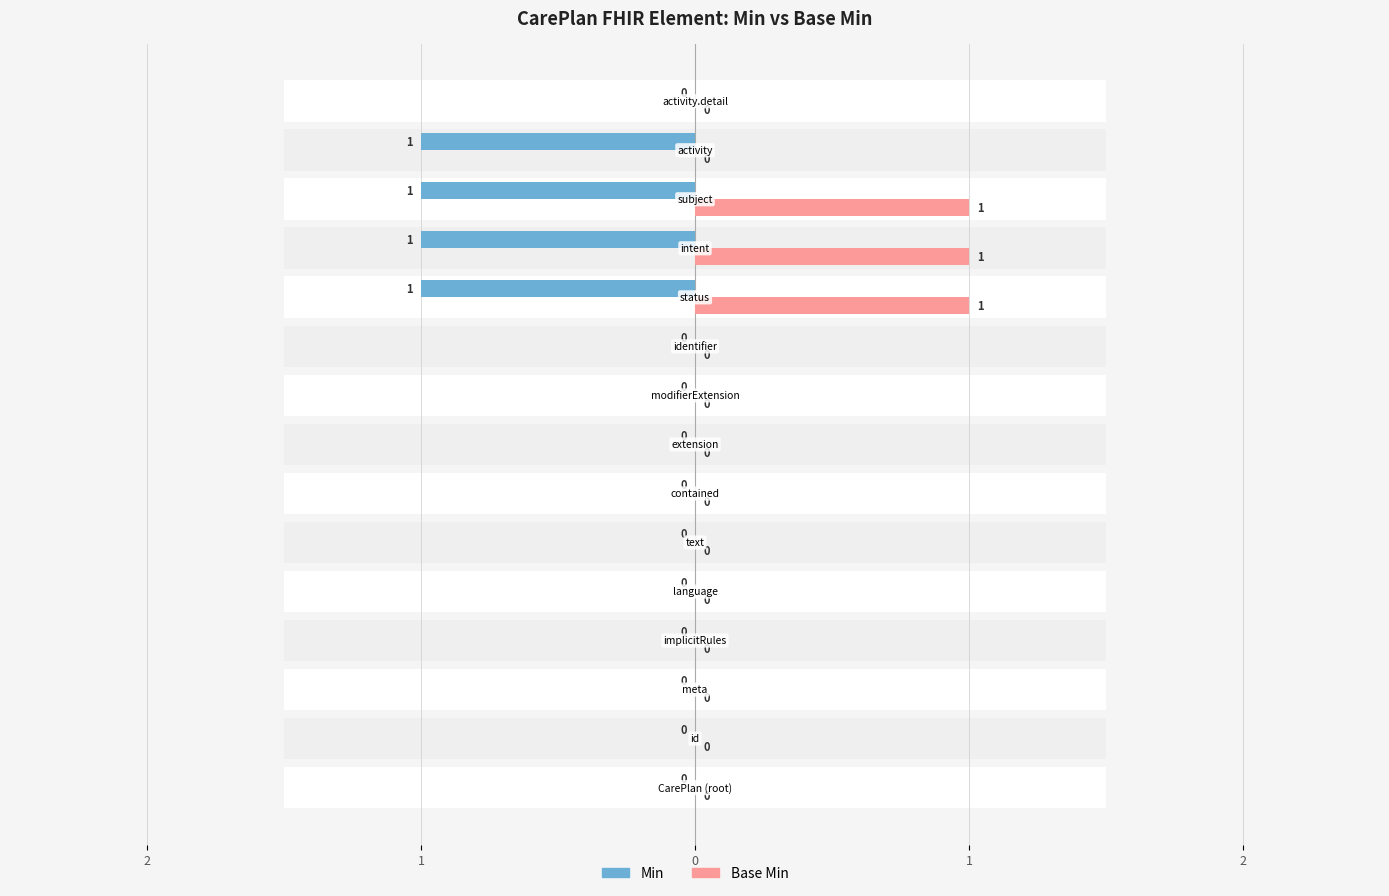

True or false: Base Min has a value of 0 at 2.

True